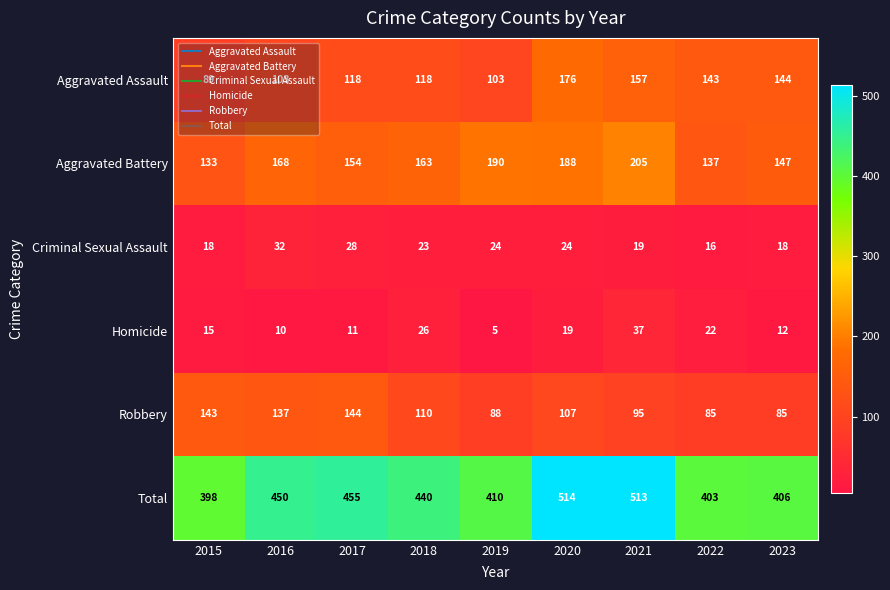

What is the smallest value displayed?

5